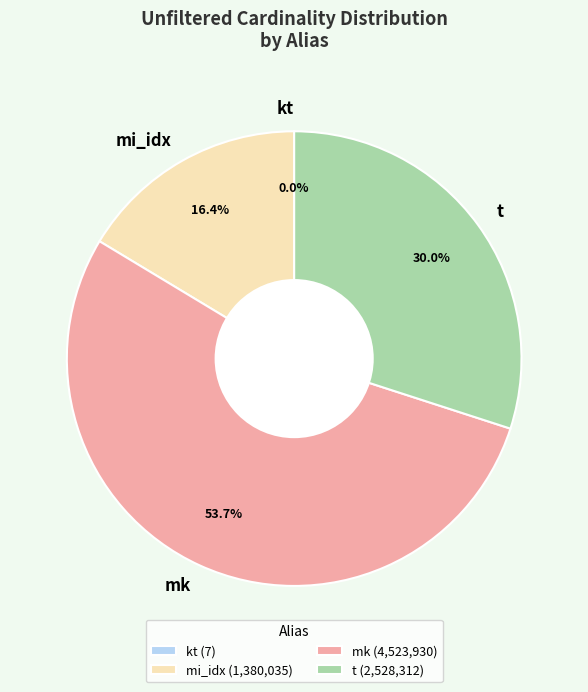

Which has a higher value, mi_idx or t?

t